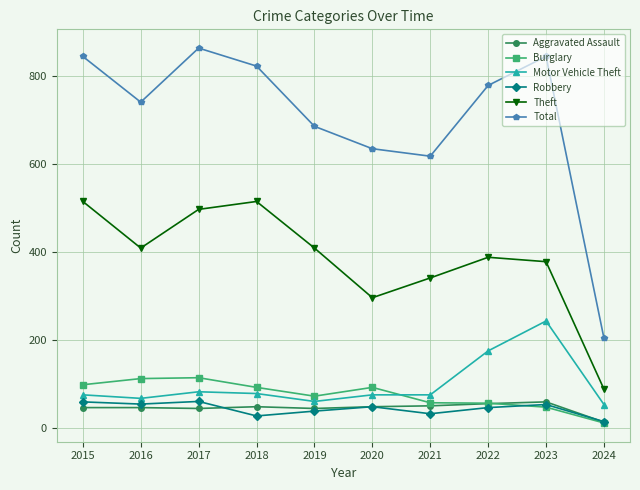

Between 2016 and 2020, which series saw the biggest shift?

Theft